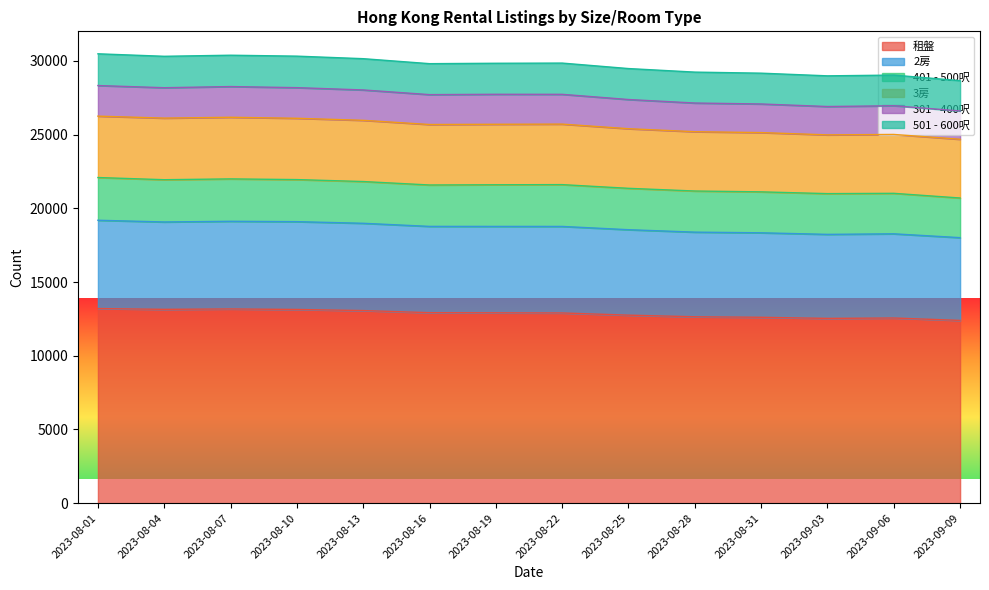

How many interior local valleys does the 租盤 series have?

2